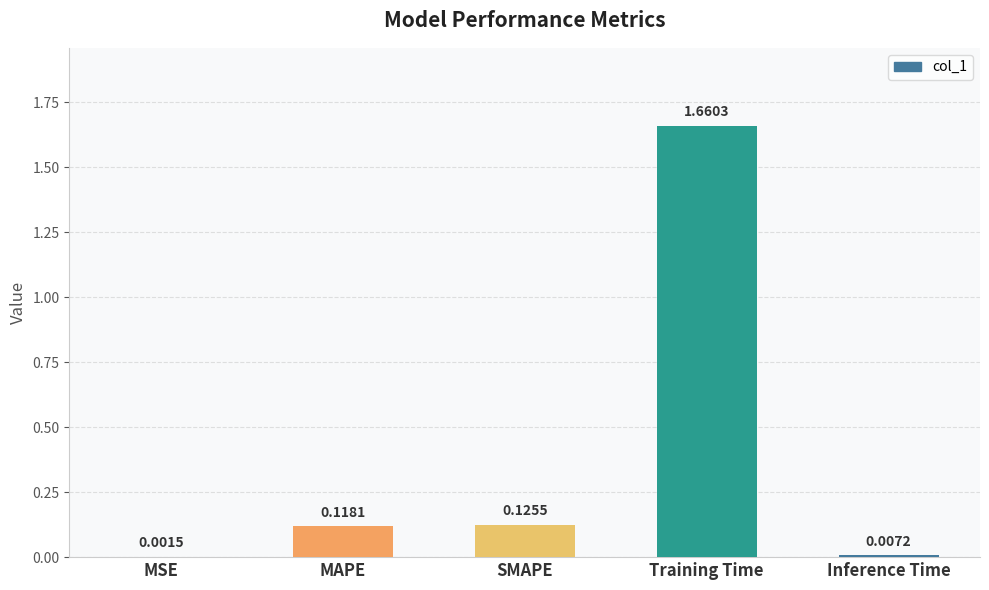

Between Training Time and MAPE, which is larger?

Training Time